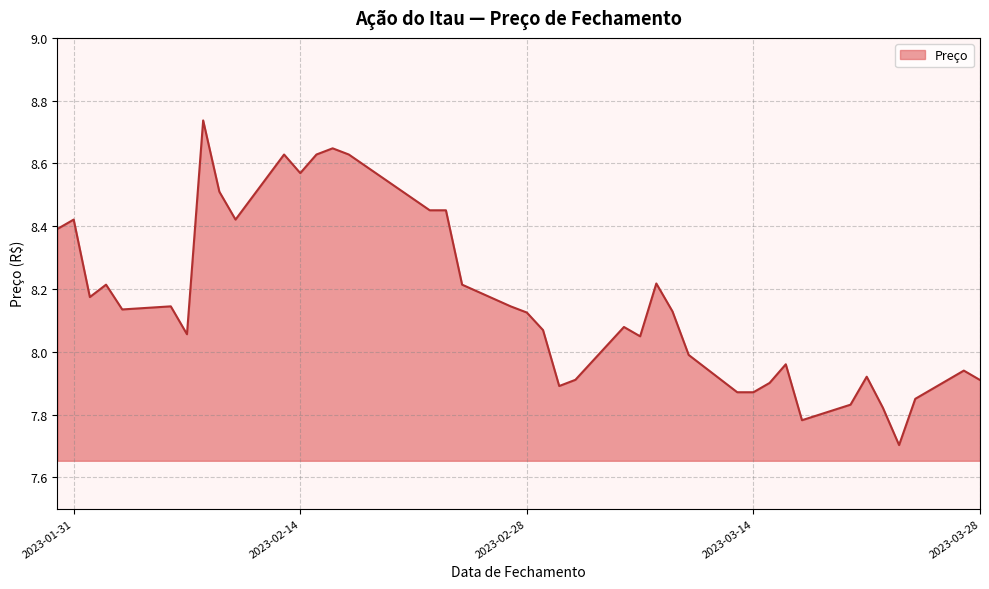

What is the difference between the maximum and minimum values?

1.0